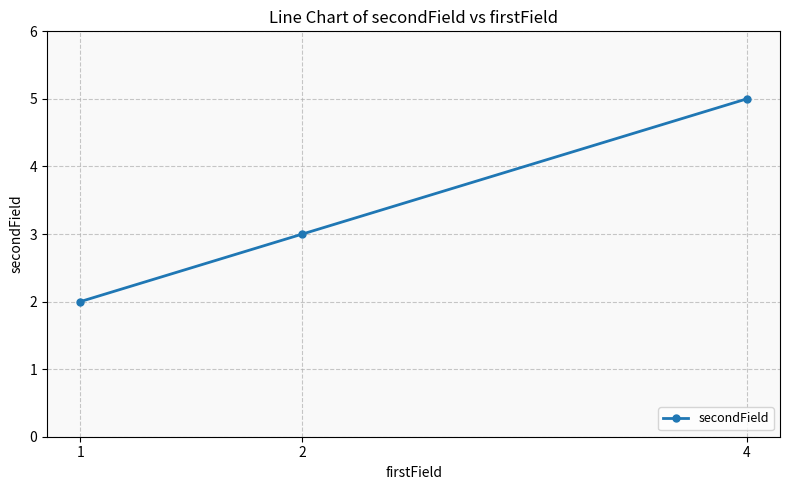

Between 1 and 4, which is larger?

4